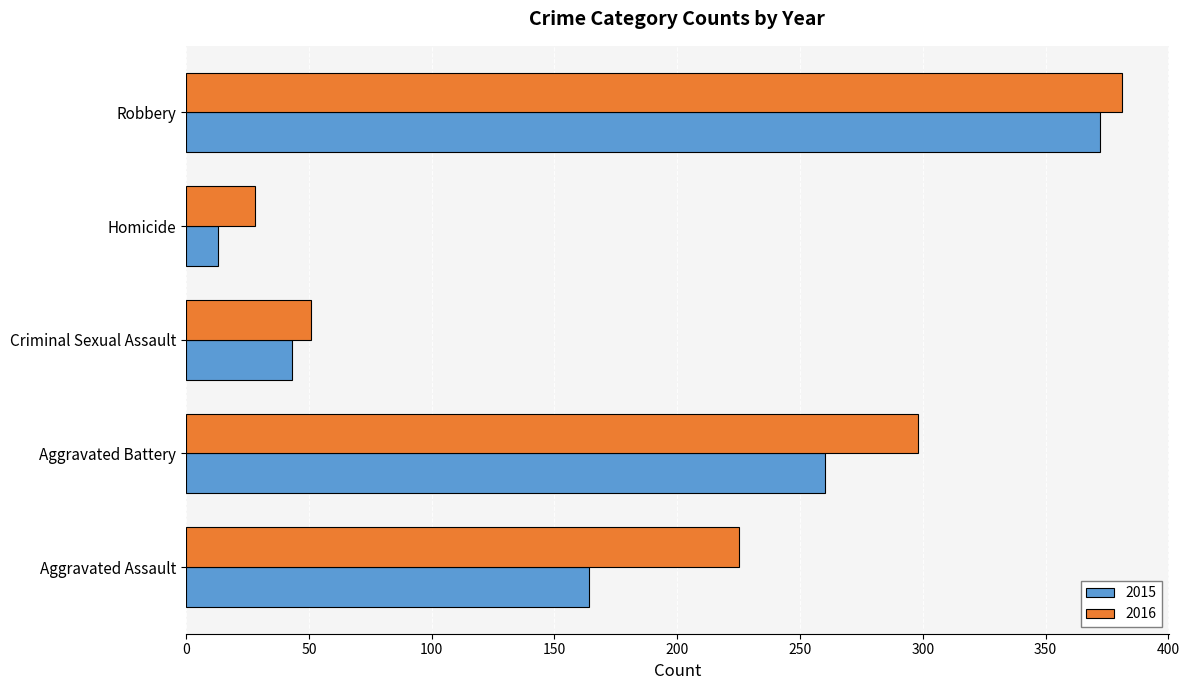

What is the average value of the 2015 series?

170